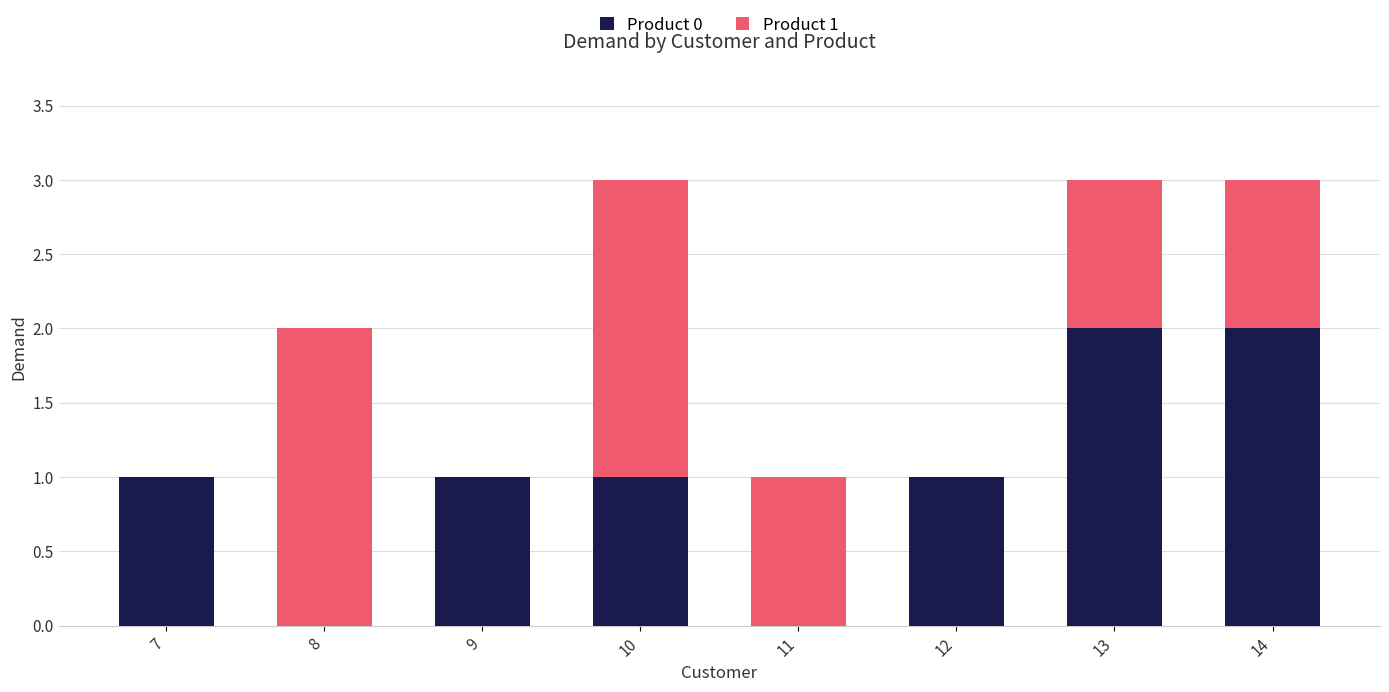

Reading right to left, transcribe the values for Product 0.

14=2	13=2	12=1	11=0	10=1	9=1	8=0	7=1